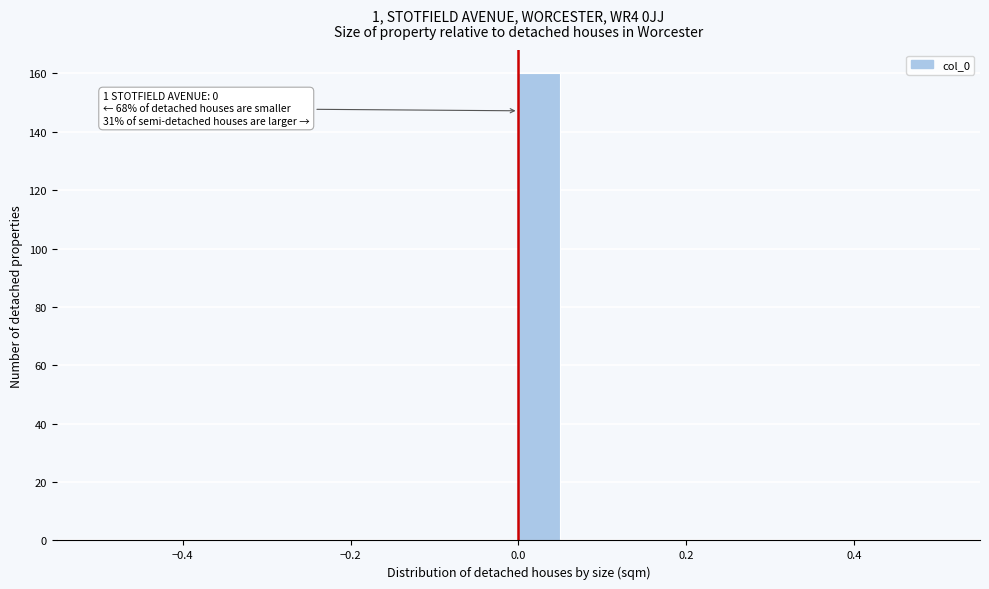

Around what value on the x-axis is the tallest bar? Give the approximate position of its centre, as read against the axis.

0.02